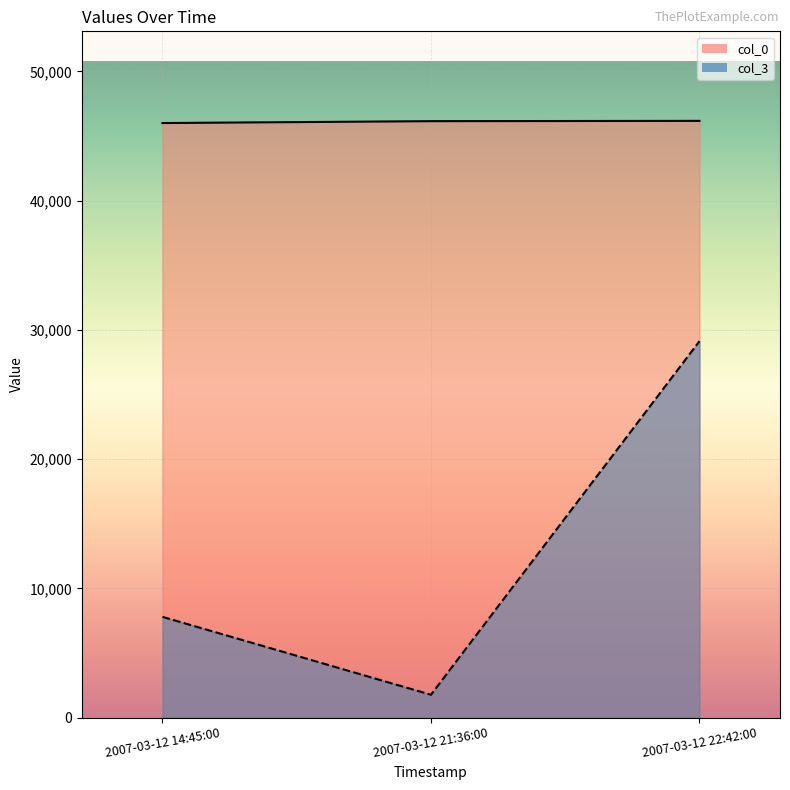

What position from the left is 2007-03-12 14:45:00?

1